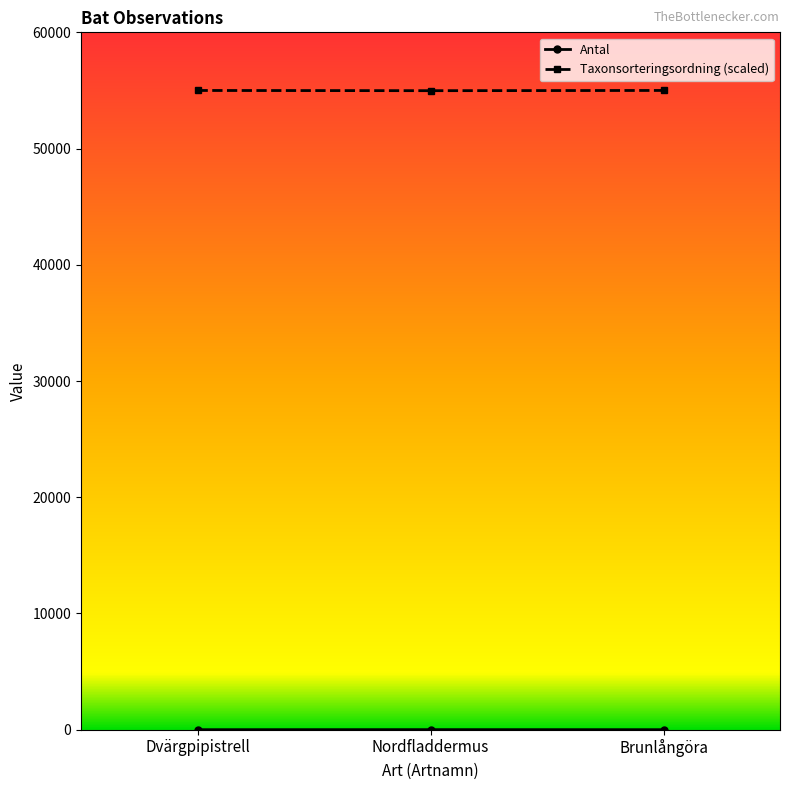

What is the sum of all Taxonsorteringsordning (scaled) values?

164978.0